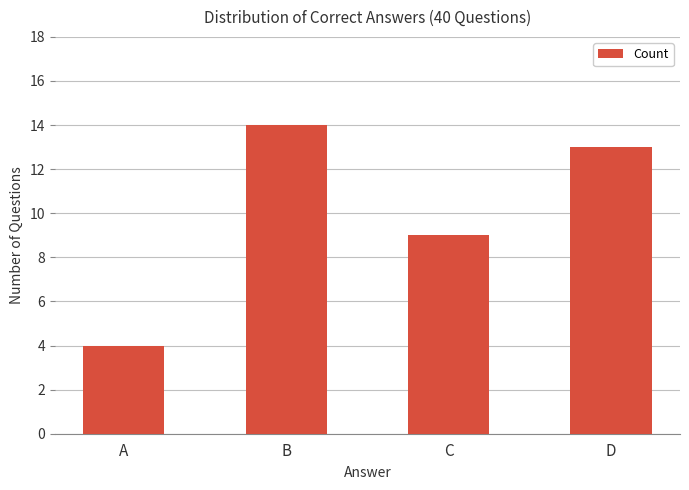

What is the change in value from B to D?

-1